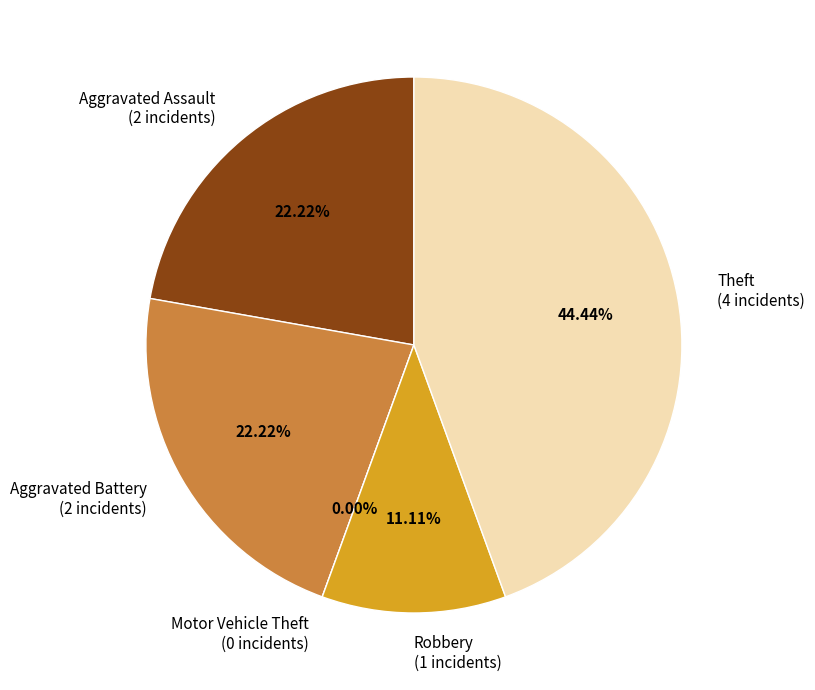

Rank the categories by value from lowest to highest.

Motor Vehicle Theft, Robbery, Aggravated Assault, Aggravated Battery, Theft